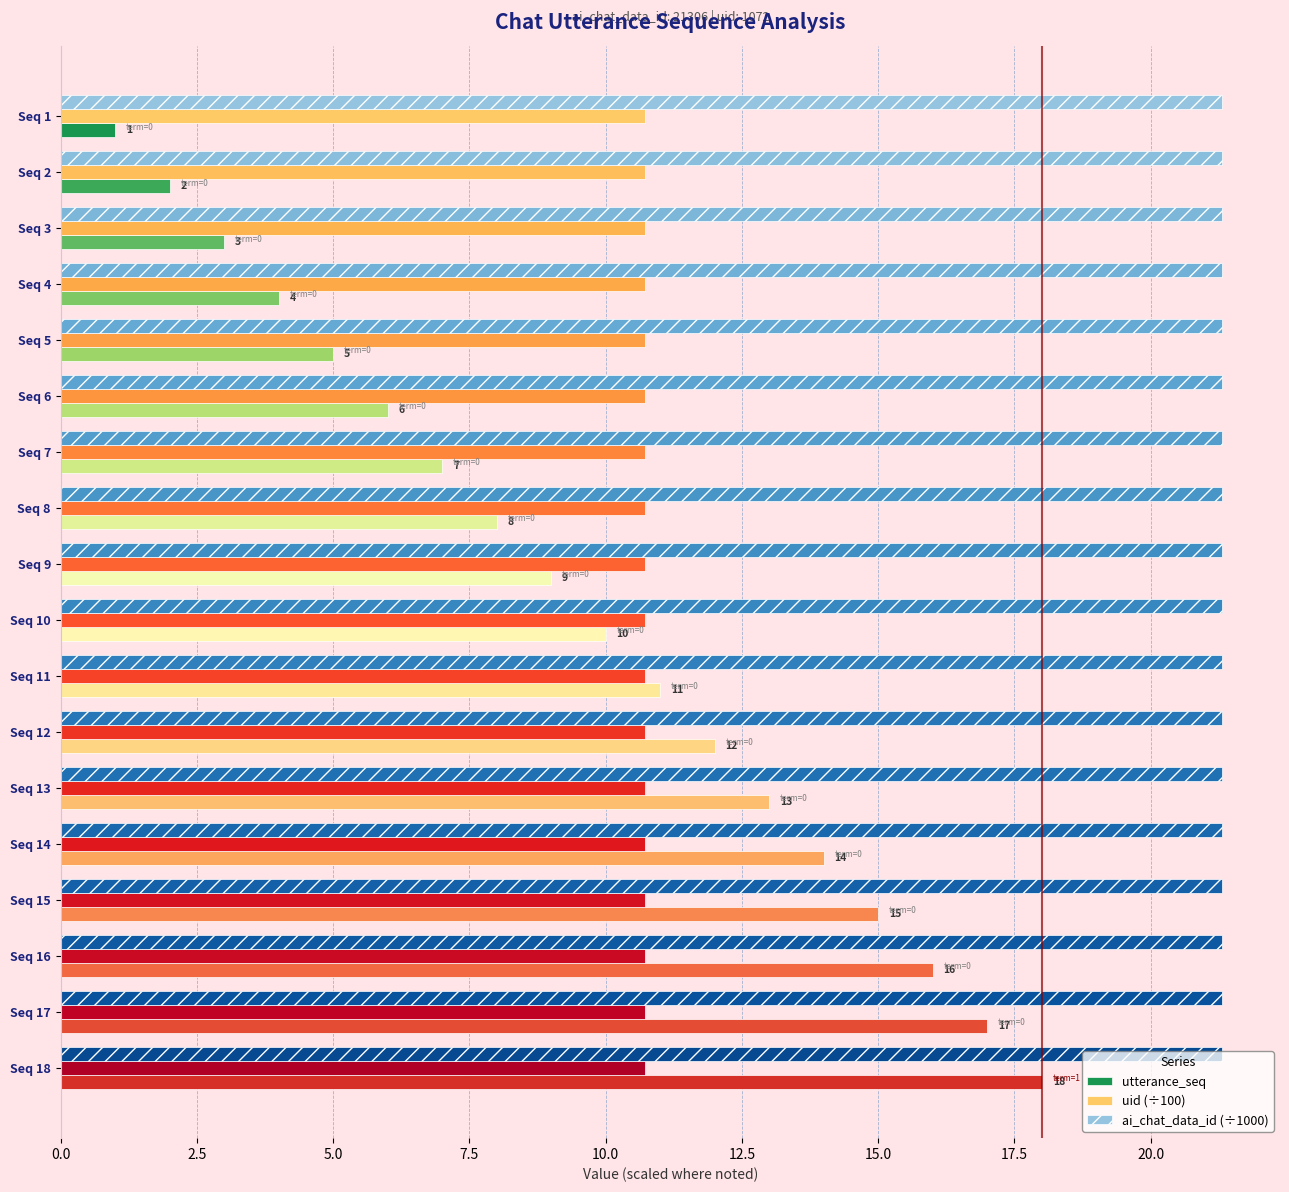

What are all the series names shown in the legend?

utterance_seq, uid (÷100), ai_chat_data_id (÷1000)